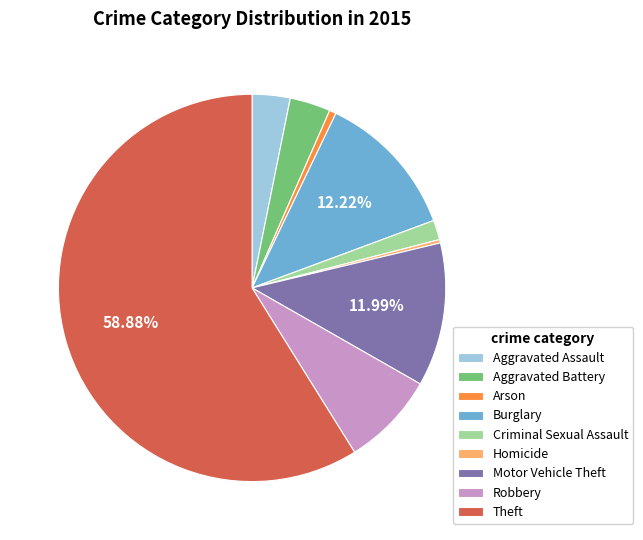

What percentage is the Criminal Sexual Assault slice, to the nearest percent?

2%